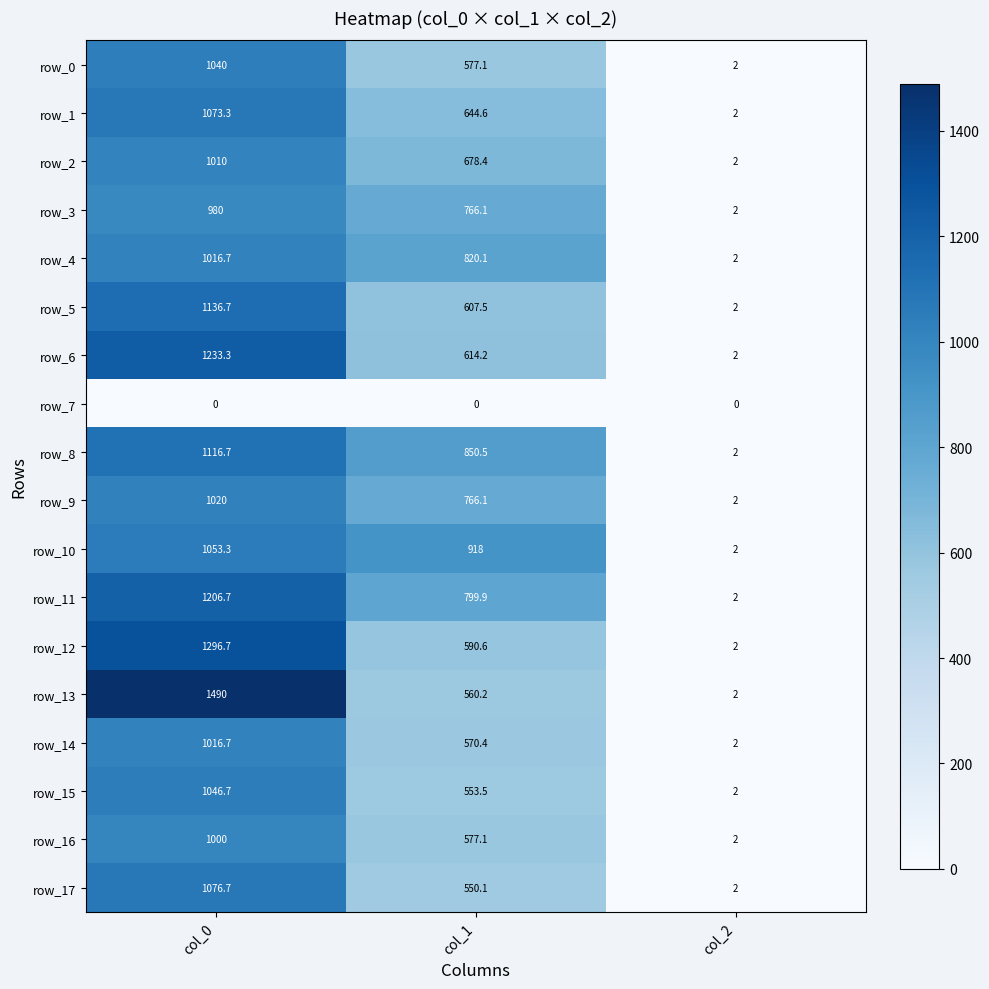

Which series has the widest spread of values?

row_13